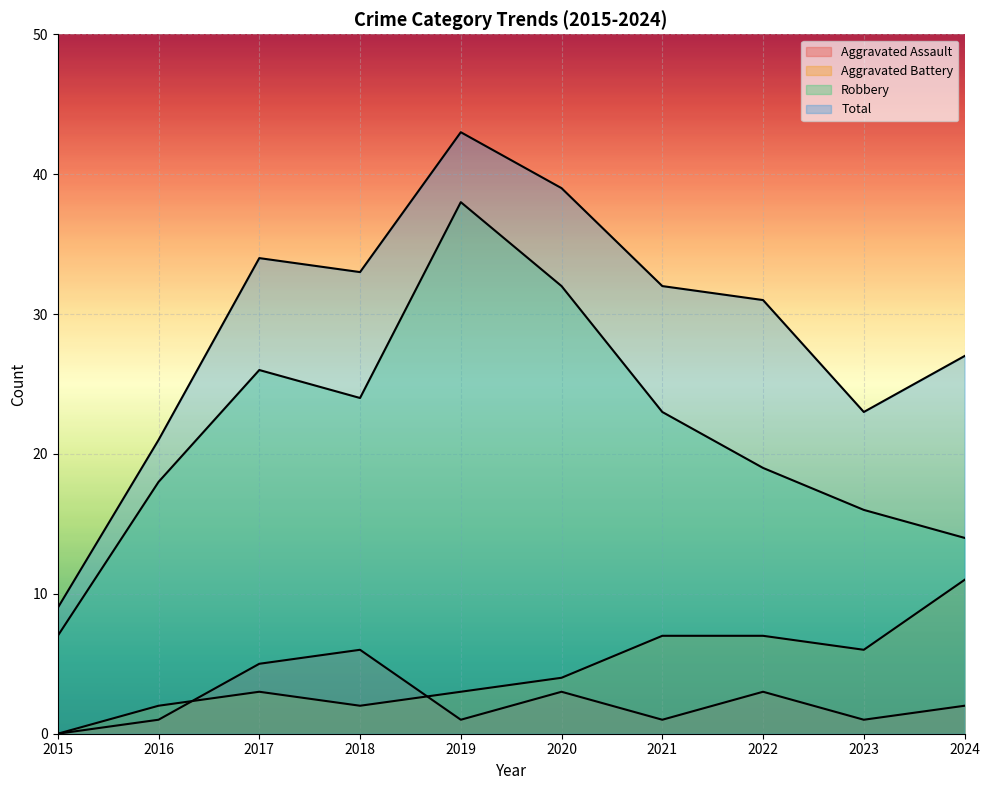

Does the chart display data point markers on the line(s)?

No